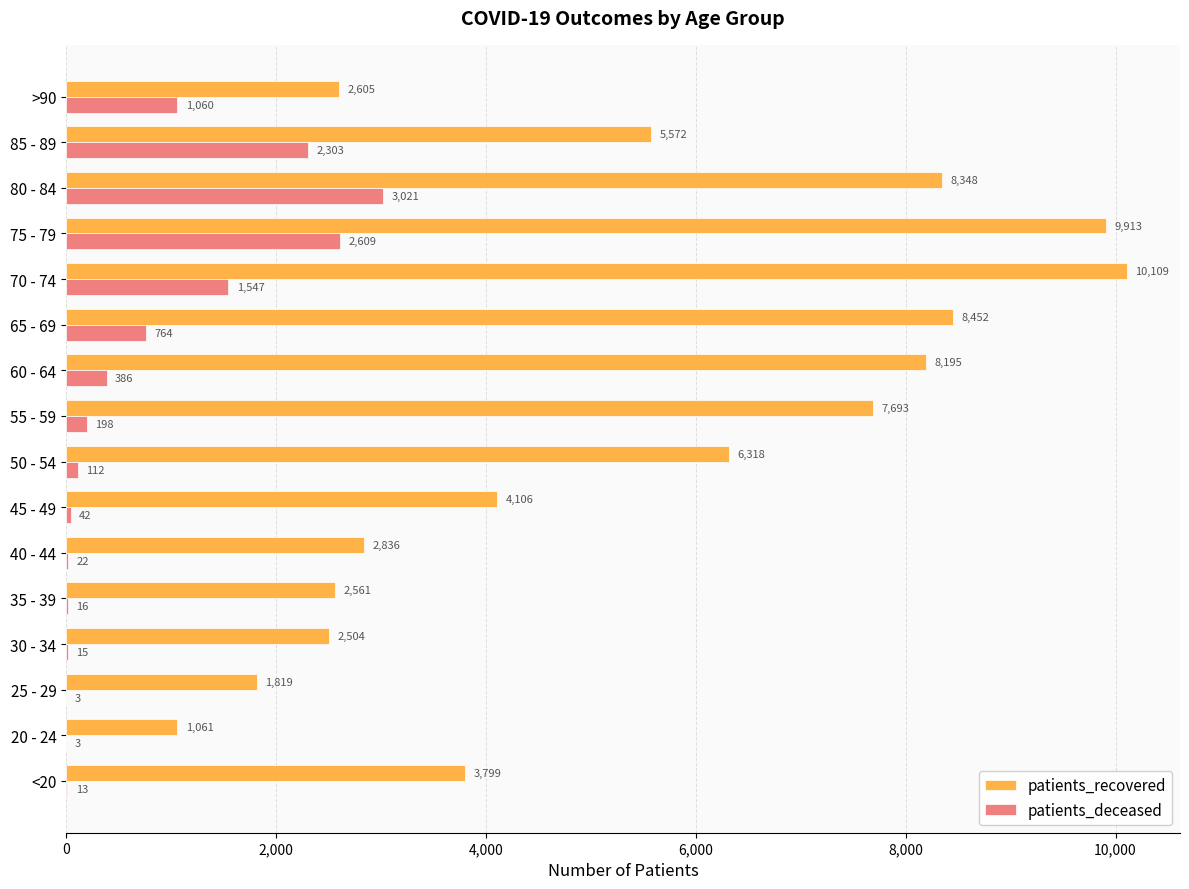

Is it true that patients_recovered equals 4569 at 65 - 69?

False